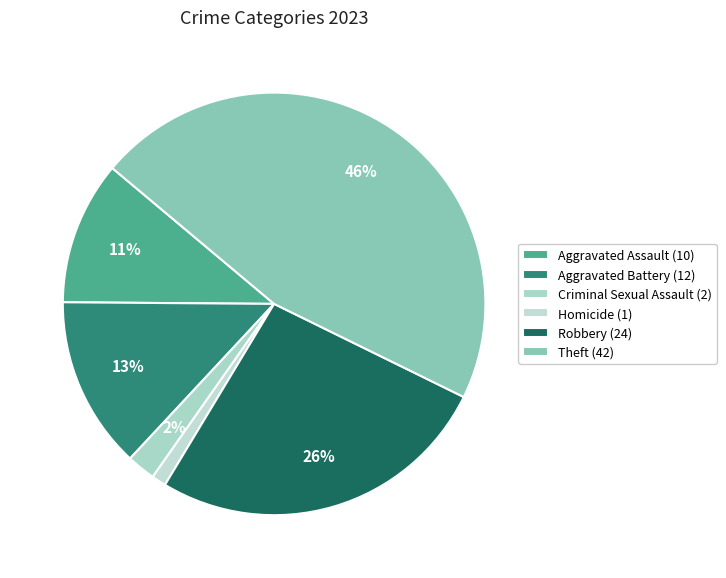

How many segments does this pie chart have?

6